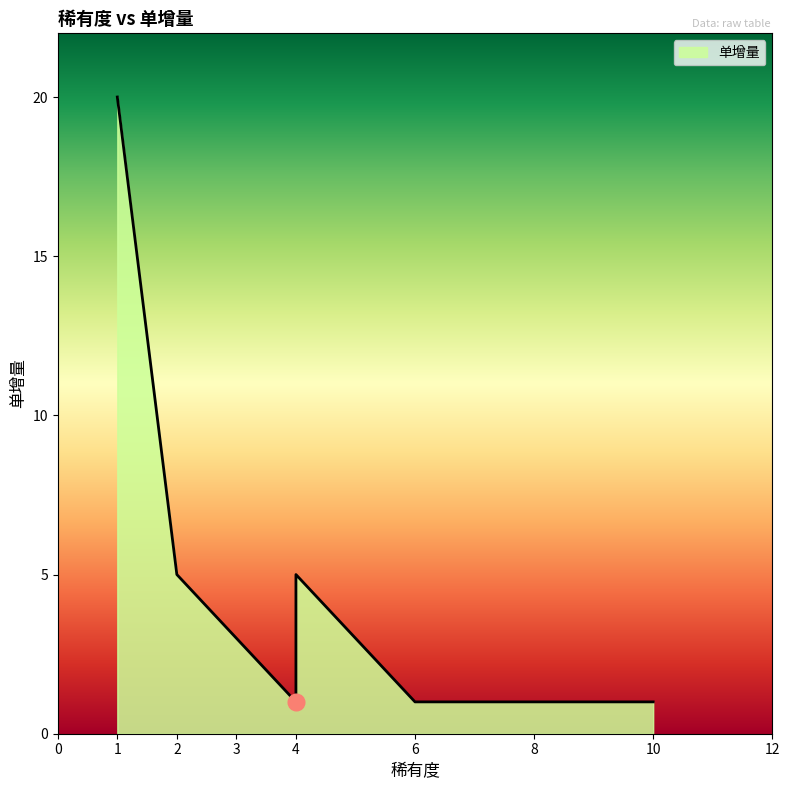

How many data points are above 3?

3